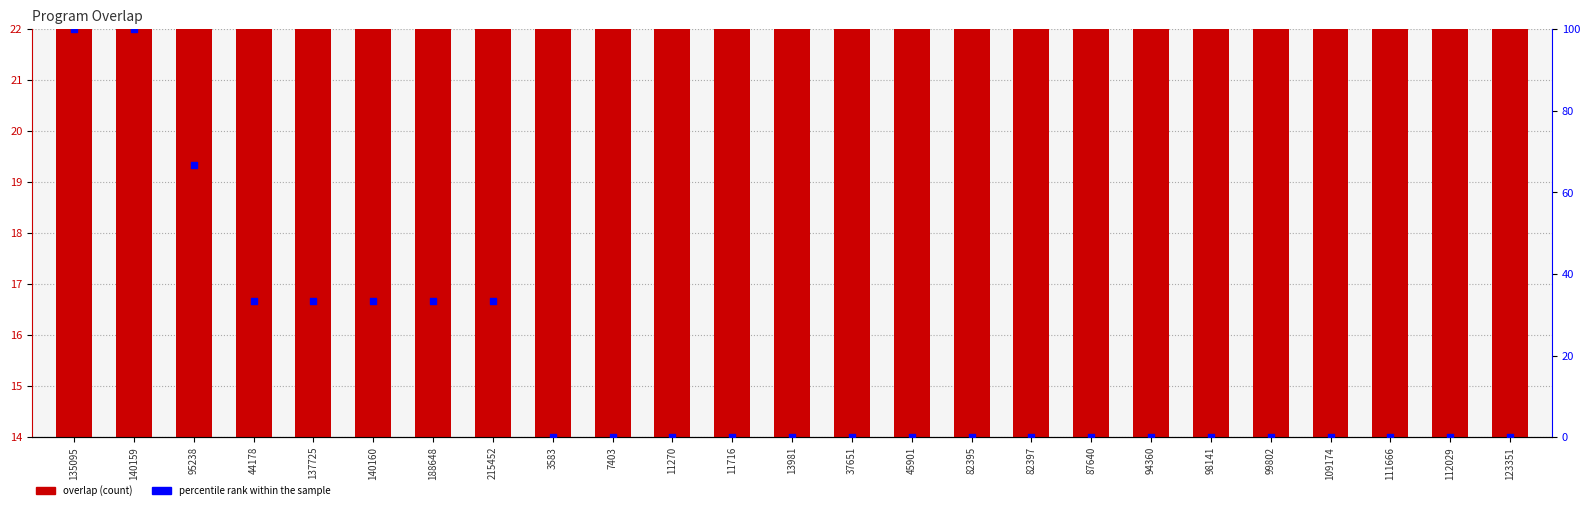

At which category is the sum across all series the highest?

135095